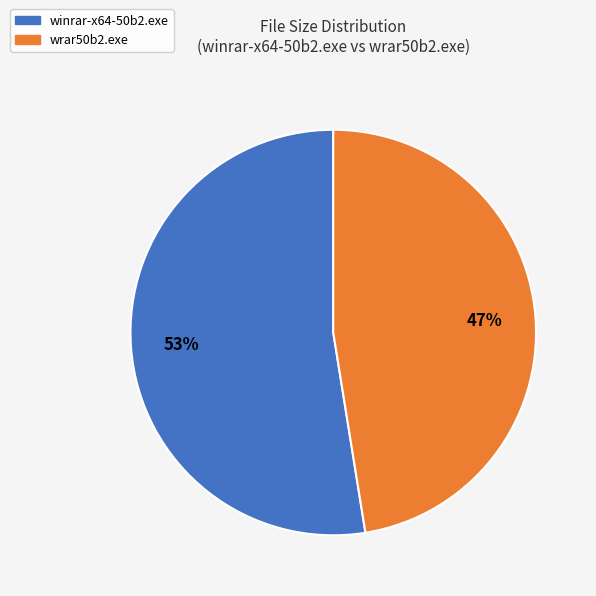

How many segments does this pie chart have?

2